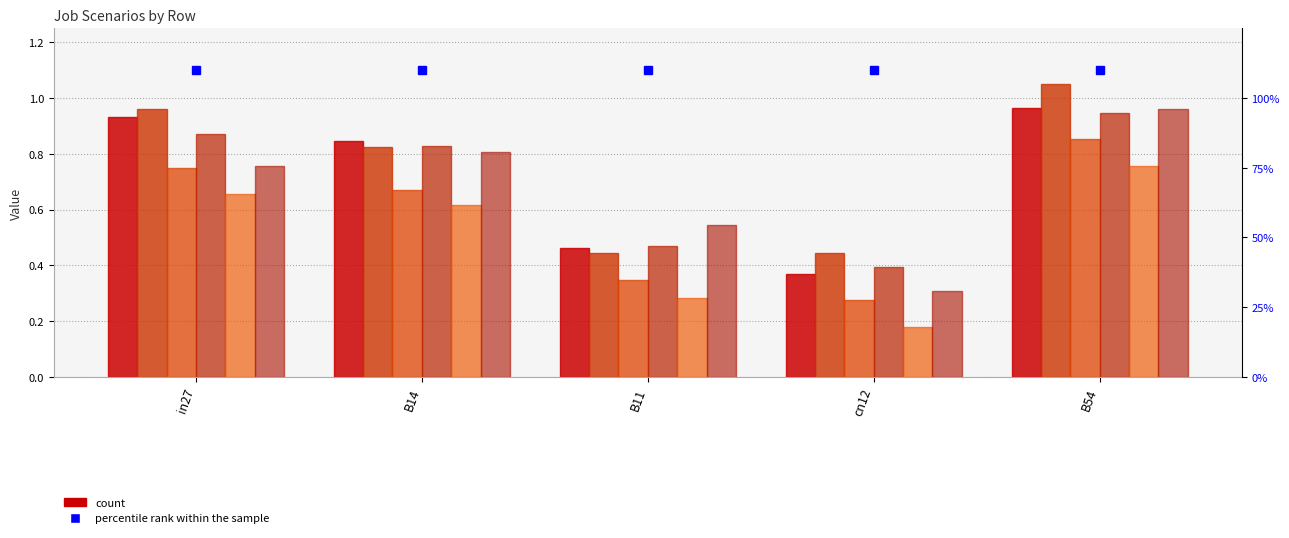

The value of job327_scenario1_610 at B54 is 1.0. True or false?

True